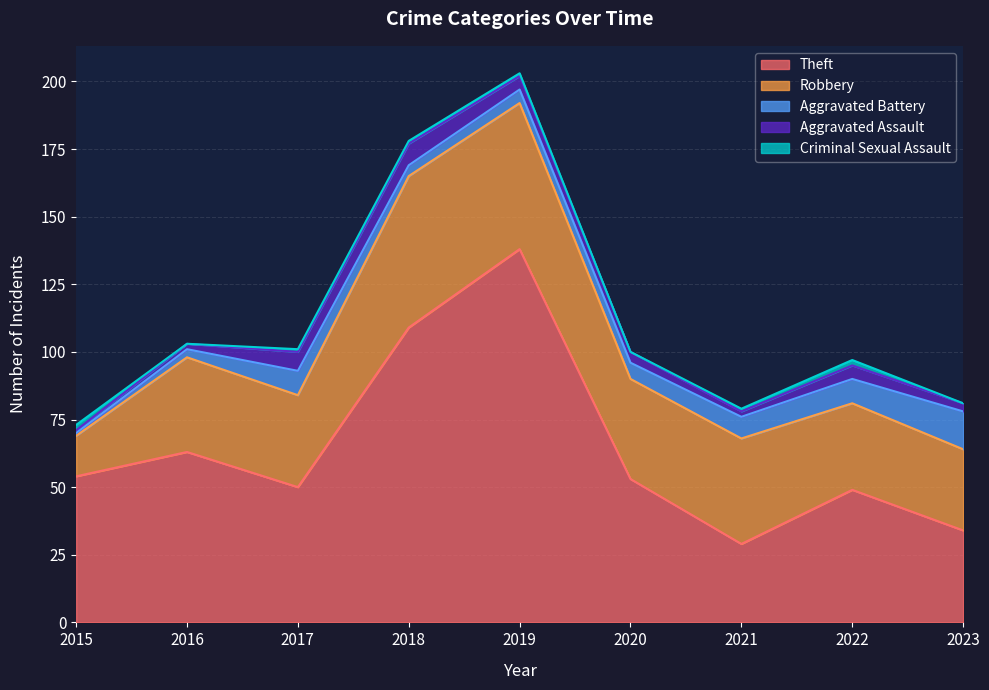

What is the difference between the highest and lowest values at 2015?

53